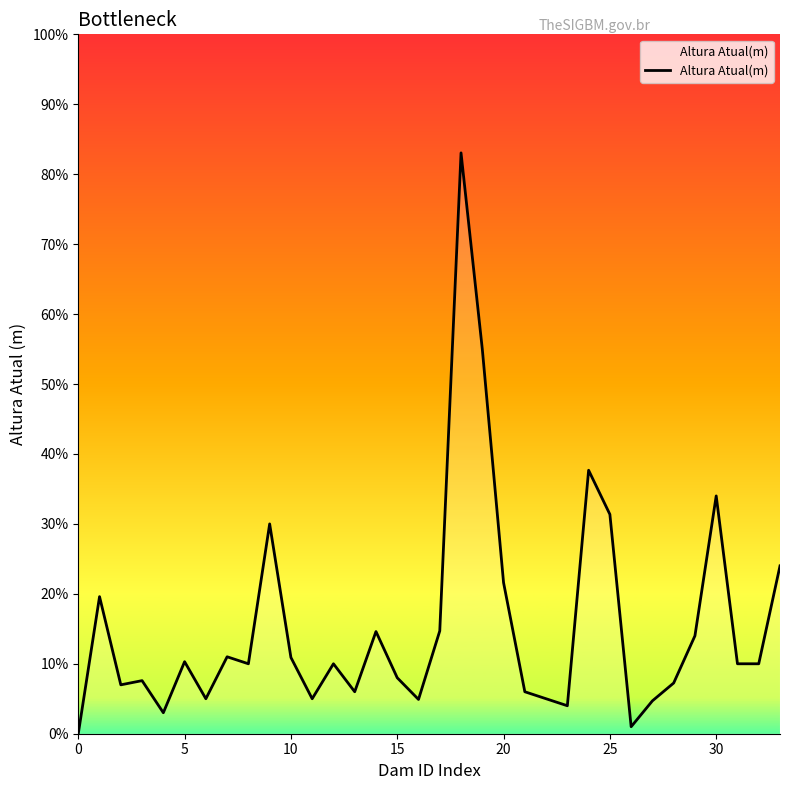

Reading left to right, what are all the values shown in this chart?

0.0	19.6	7.0	7.6	3.0	10.3	5.0	11.0	10.0	30.0	10.9	5.0	10.0	6.0	14.6	8.0	4.9	14.7	83.0	55.0	21.6	6.0	5.0	4.0	37.7	31.4	1.0	4.7	7.2	14.0	34.0	10.0	10.0	24.0